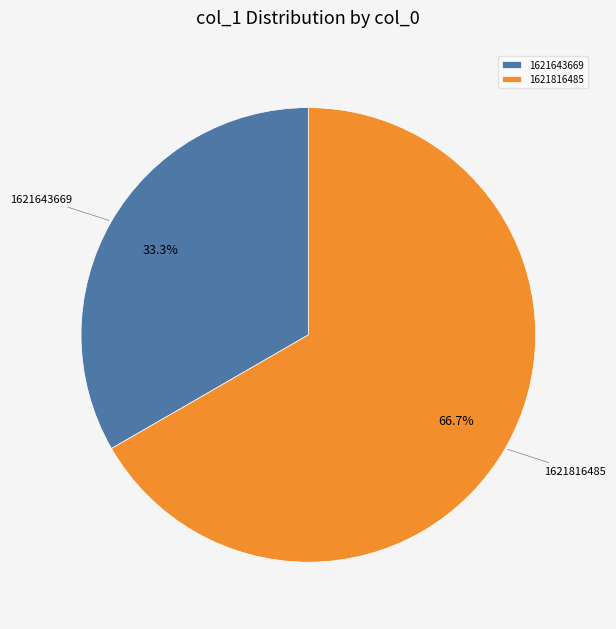

How many segments does this pie chart have?

2